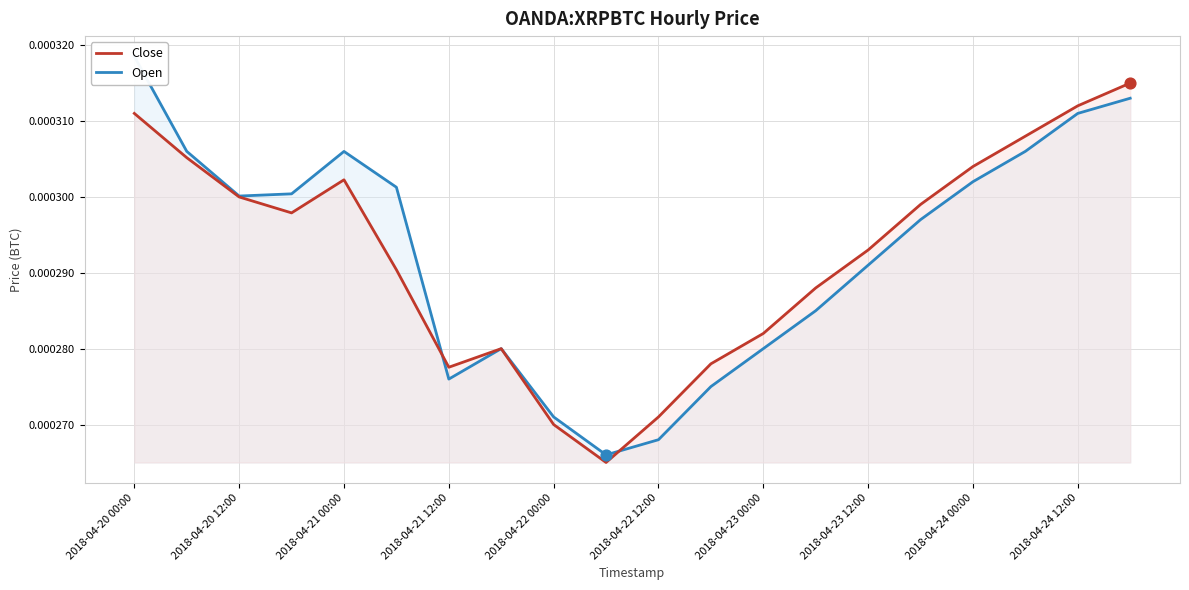

At which category is the sum across all series the highest?

2018-04-20 00:00